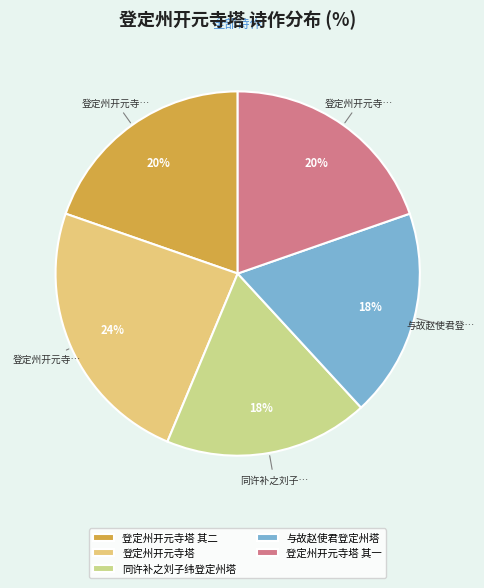

Between 登定州开元寺塔 其二 and 登定州开元寺塔, which is larger?

登定州开元寺塔